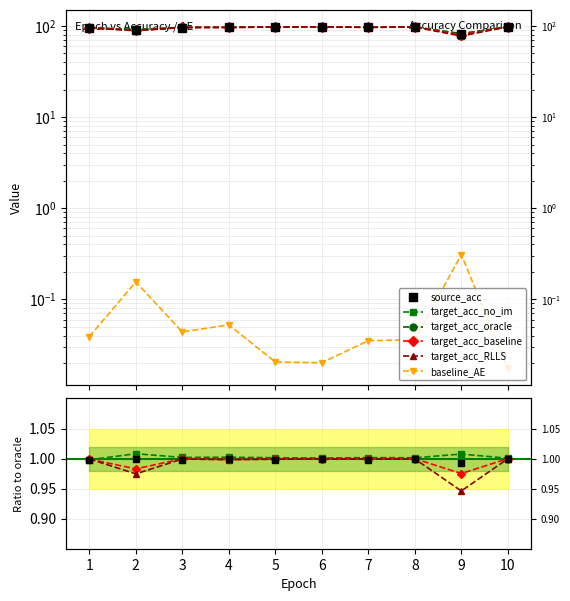

At which category does source_acc reach its first local peak?

2